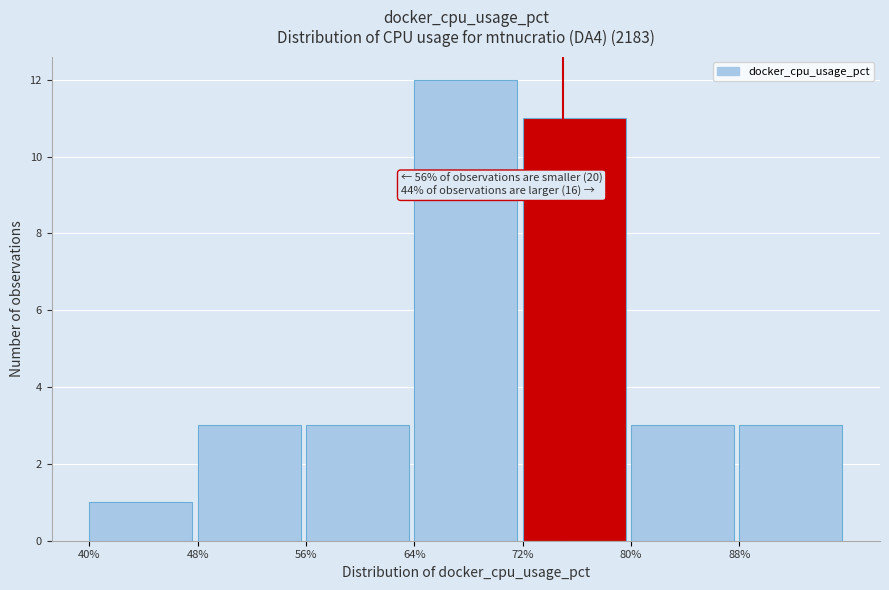

Which range on the x-axis has the tallest bar?

64 to 72